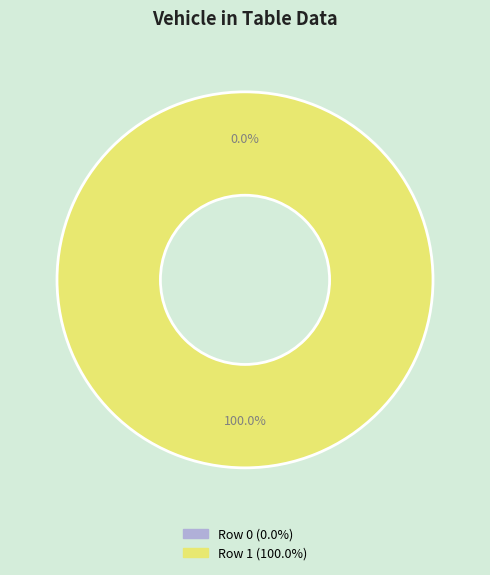

What is the total percentage of 0 and 1?

100.0%